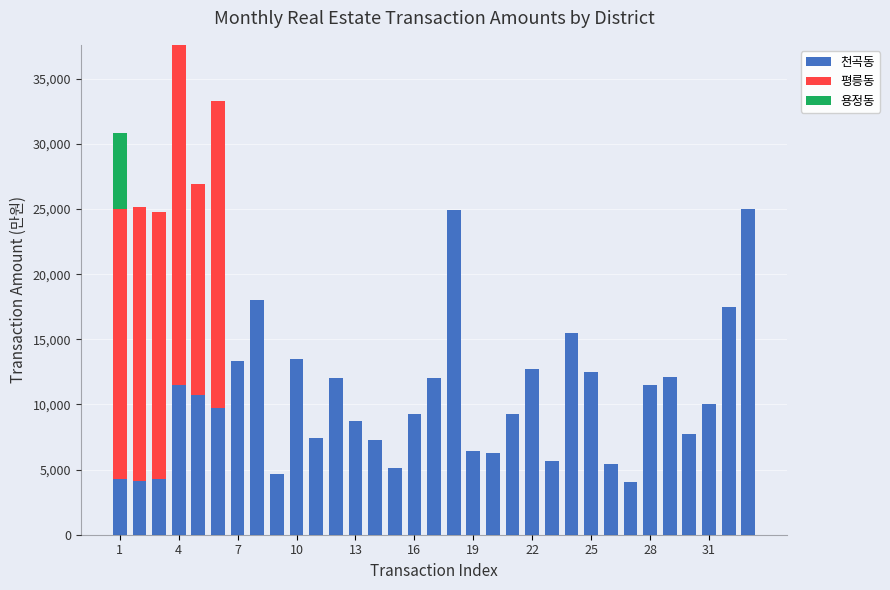

What is the sum of all 천곡동 values?

342290